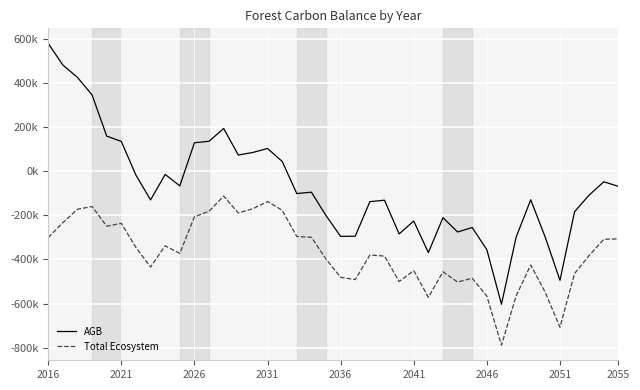

What is the difference between the maximum and minimum values in the AGB series?

1180582.1